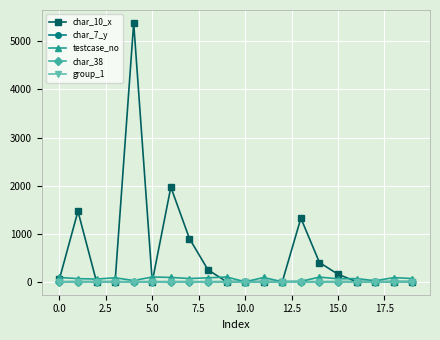

What is the maximum value shown in the chart?

5382